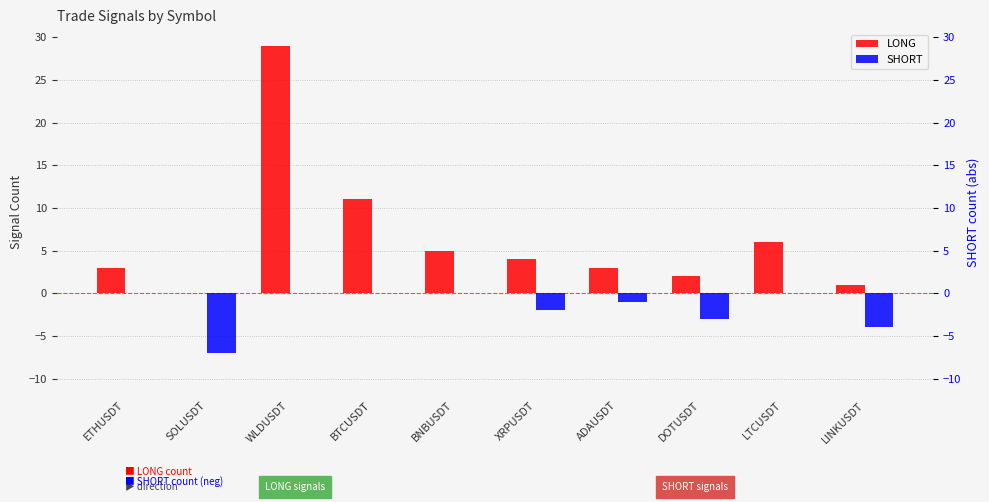

What is the approximate value of LONG at LTCUSDT, to the nearest 10?

10